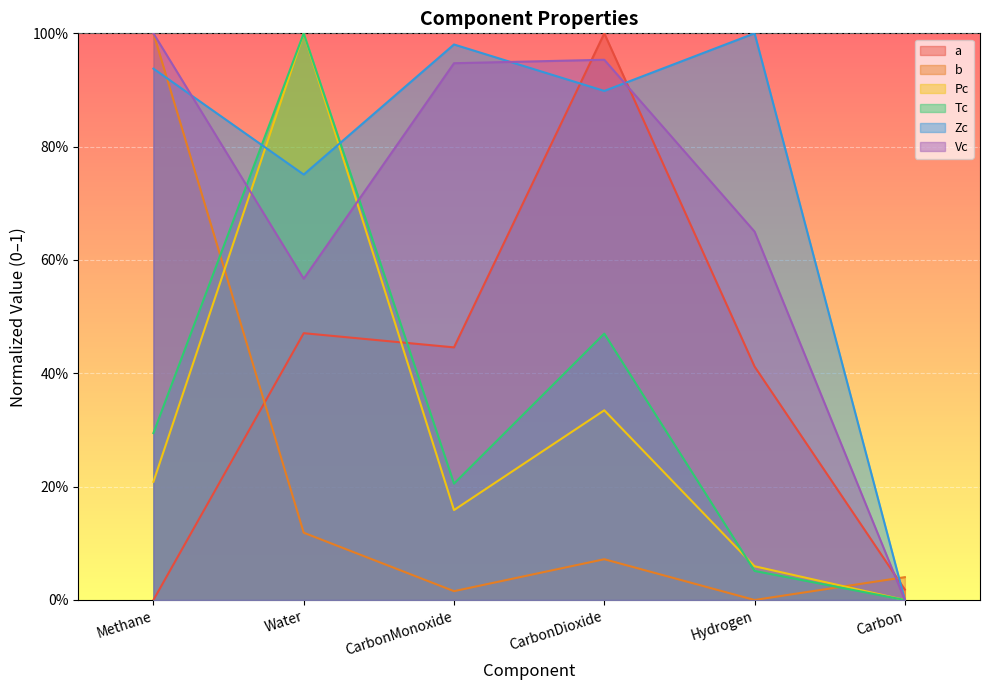

Does the chart display data point markers on the line(s)?

No